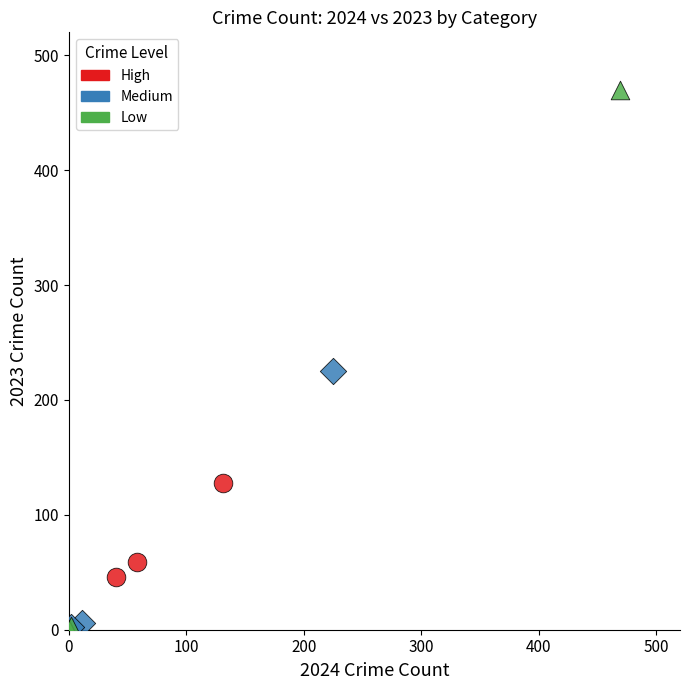

Which series reaches the maximum Y coordinate?

Low